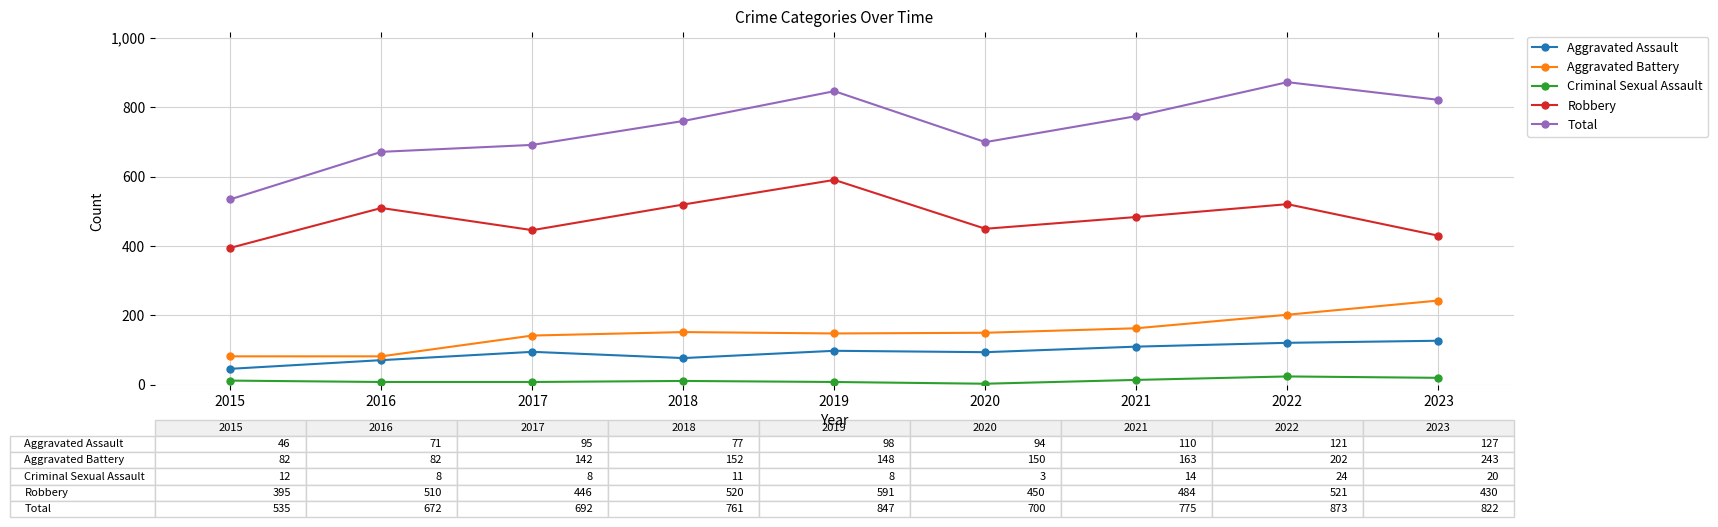

True or false: Robbery and Aggravated Assault cross at least once.

False